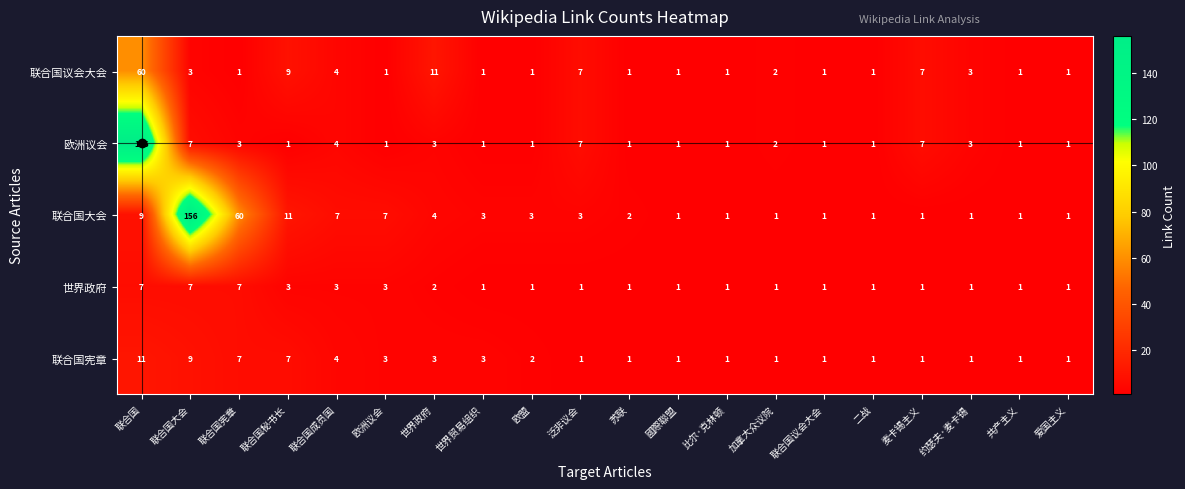

Is it true that 联合国宪章 equals 1 at 约瑟夫·麦卡锡?

True